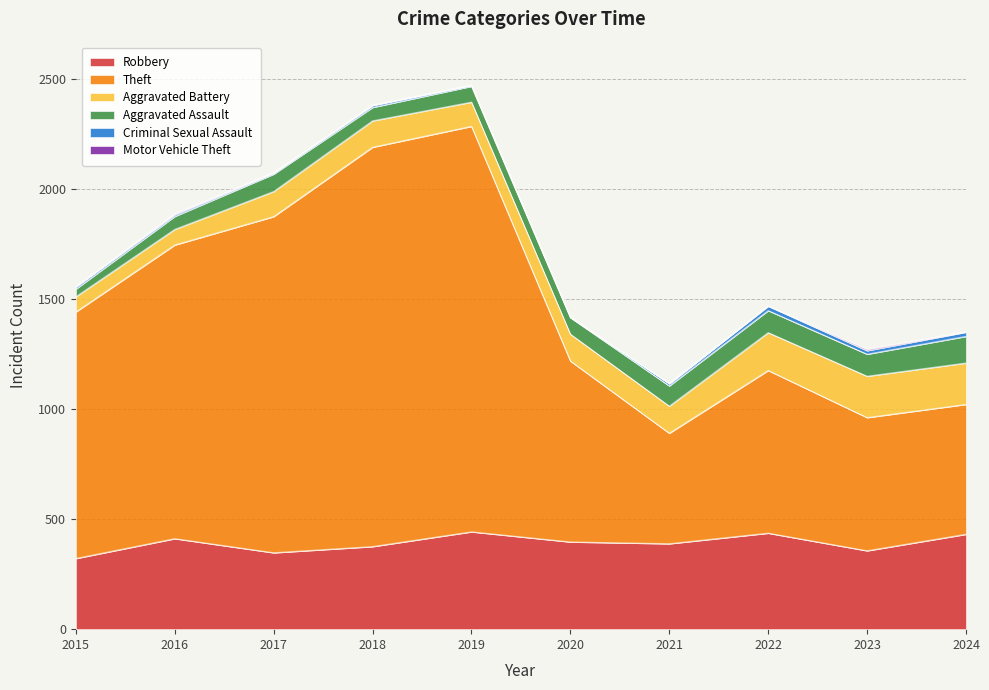

What is the greatest value displayed?

1842